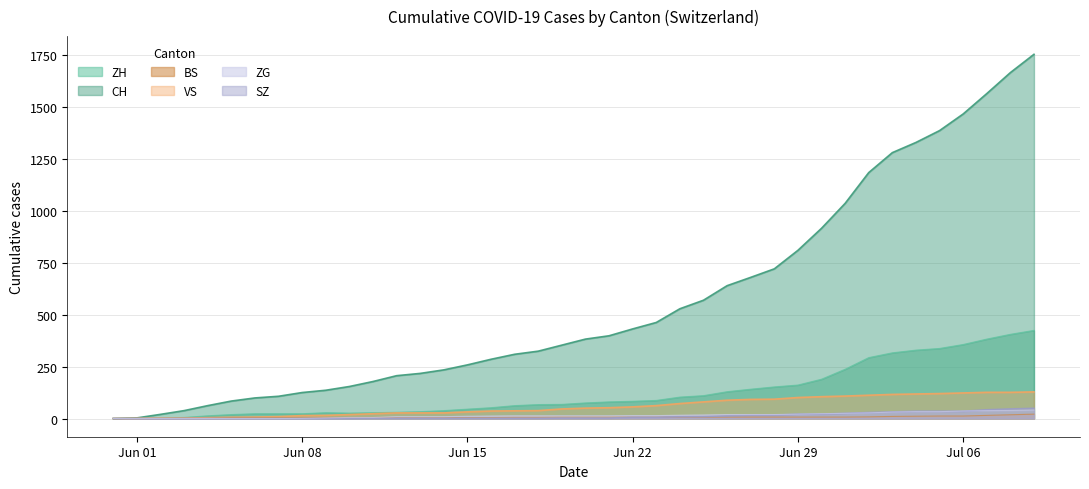

List the series in order of their peak value, lowest first.

BS, ZG, SZ, VS, ZH, CH